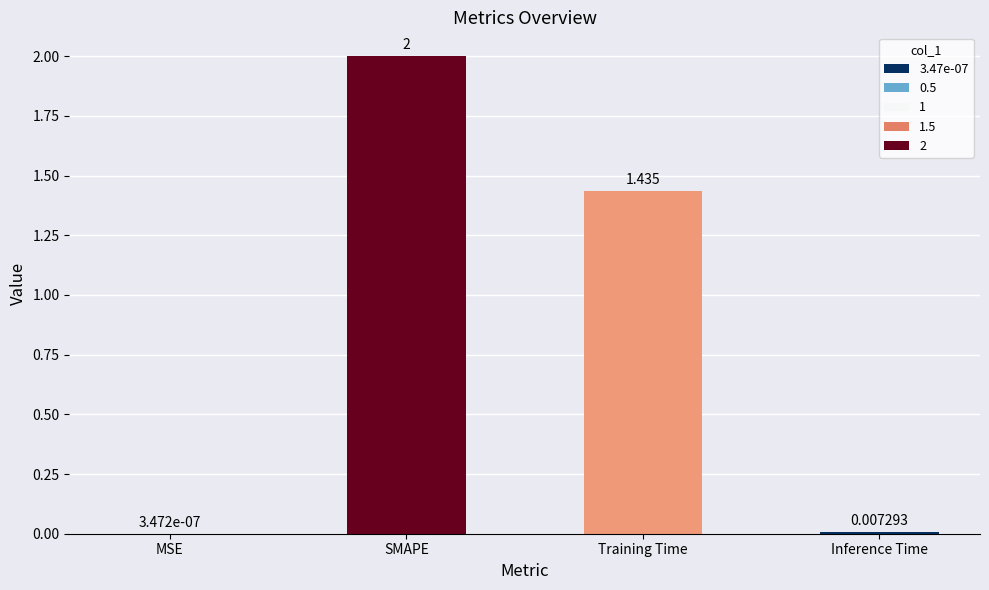

Which category has the highest value across all series?

SMAPE